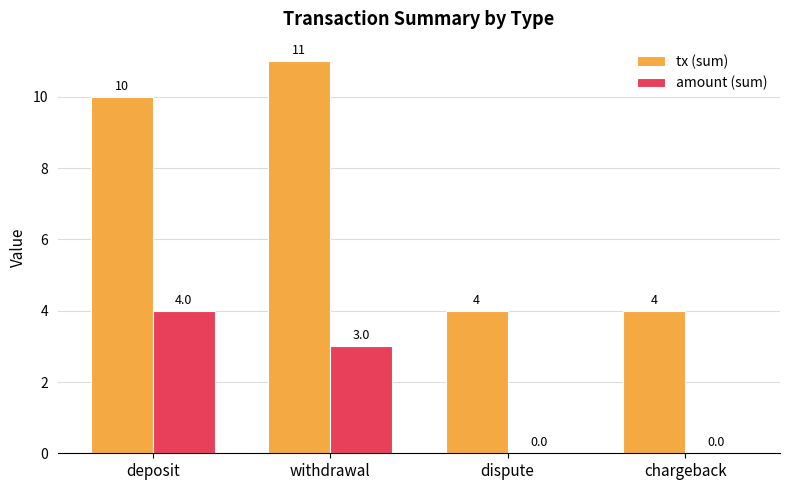

What is the sum of the amount (sum) values at dispute and deposit?

4